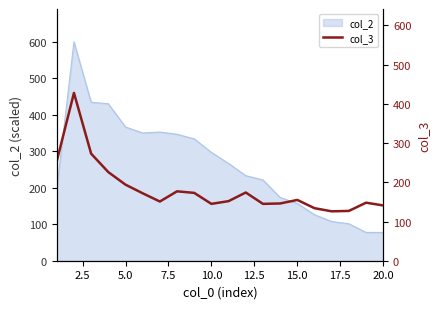

What is the maximum value for col_2?

599.2